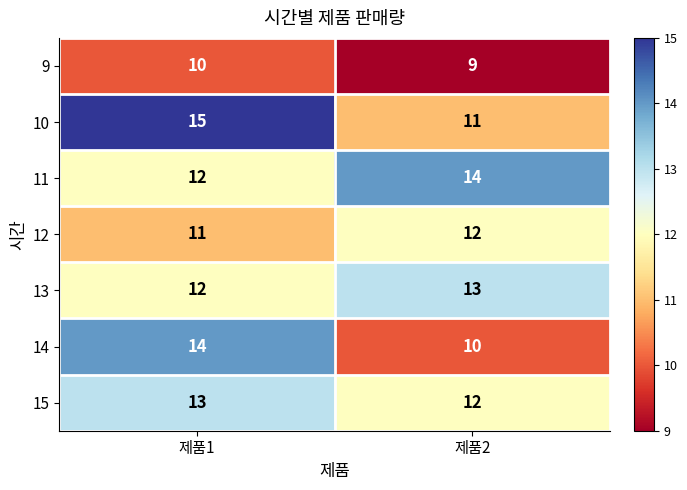

What is the spread (max minus min) of values at 제품1?

5